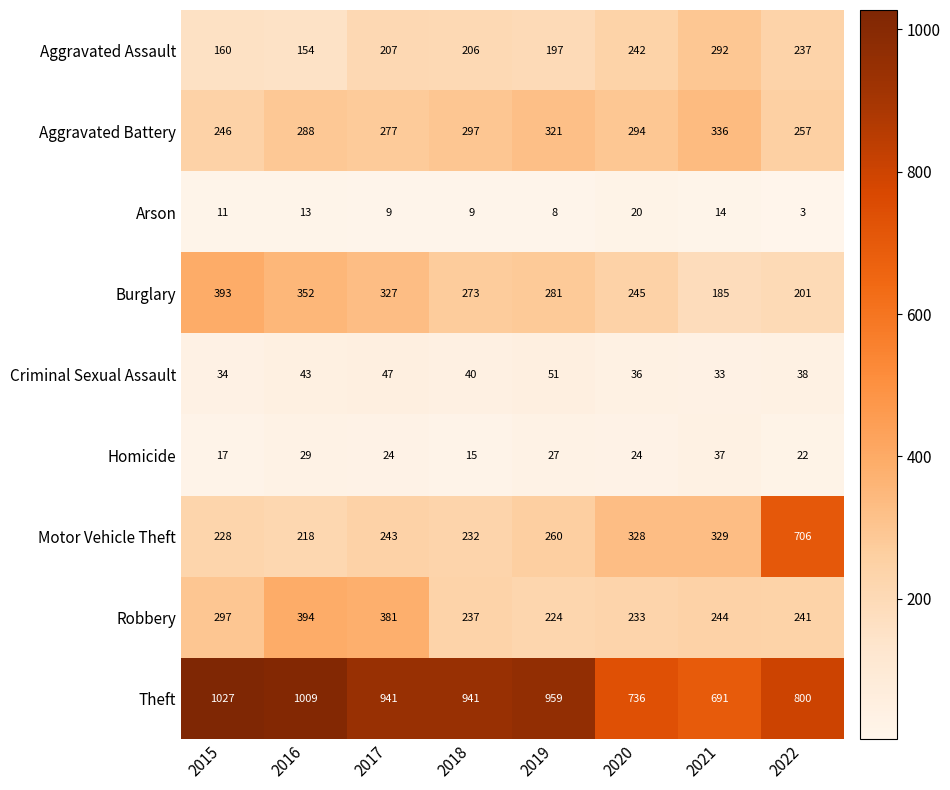

The value of Homicide at 2022 is 22. True or false?

True